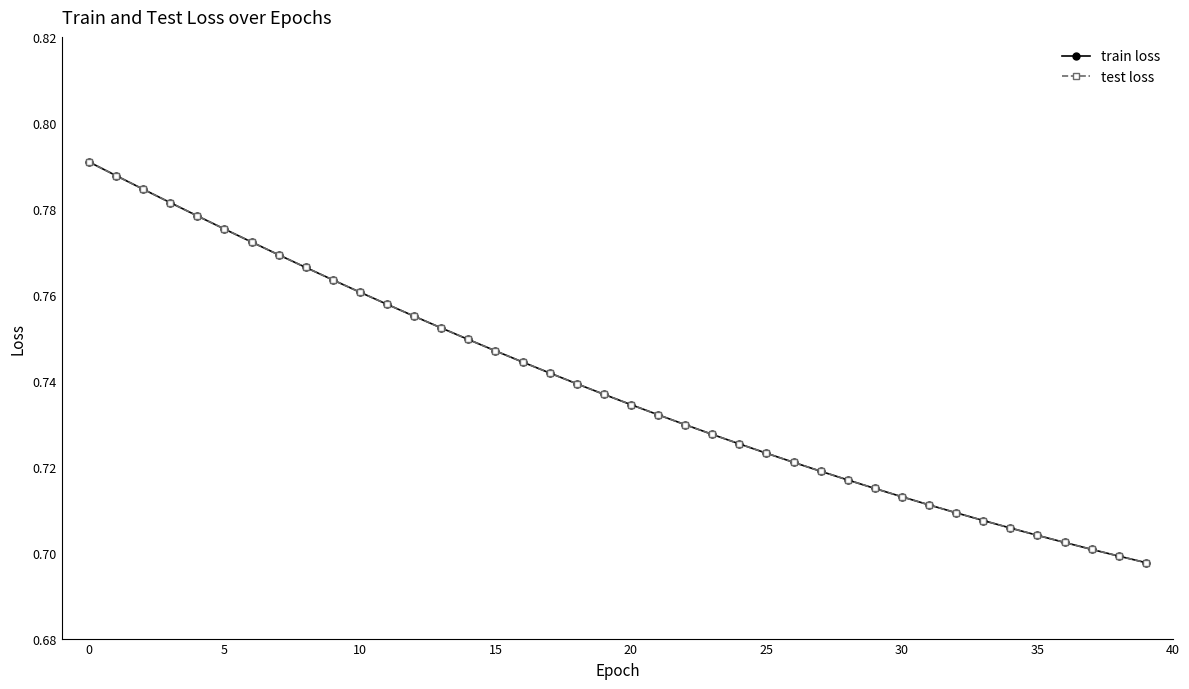

Is this an area chart (filled region under the line)?

No